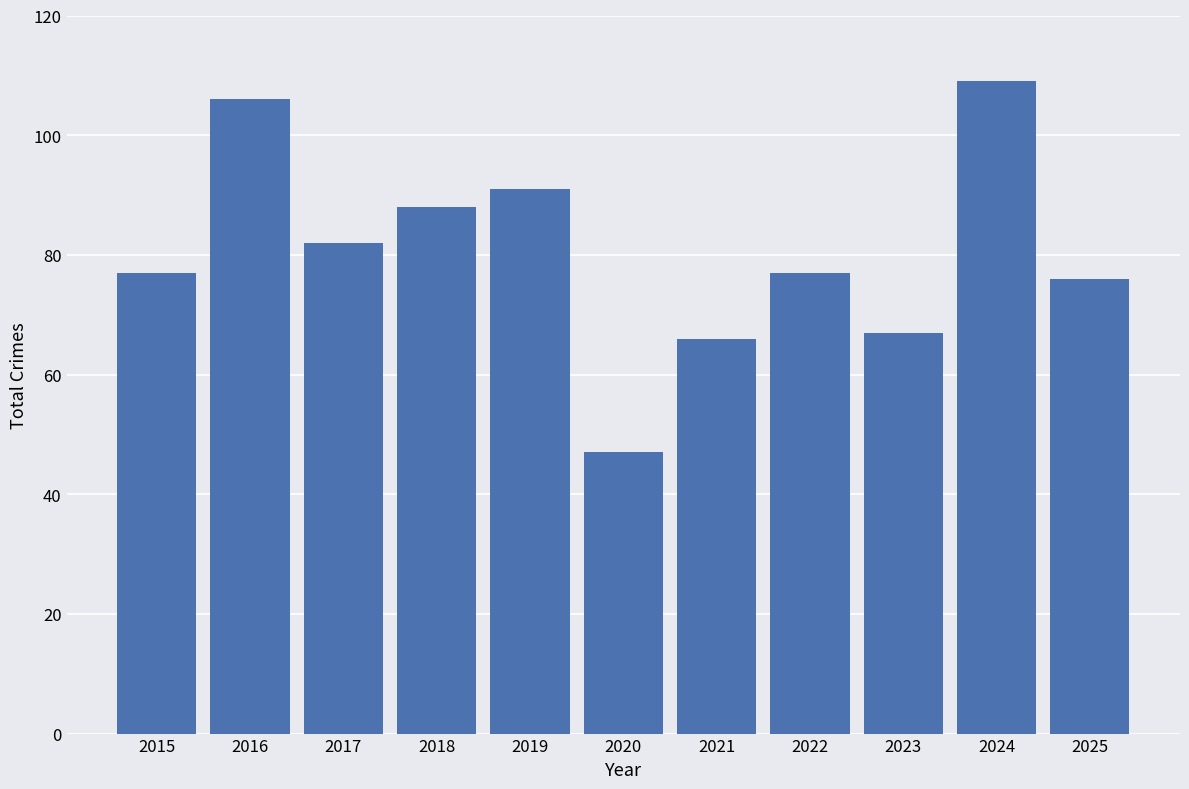

Read the value at 2018.

88